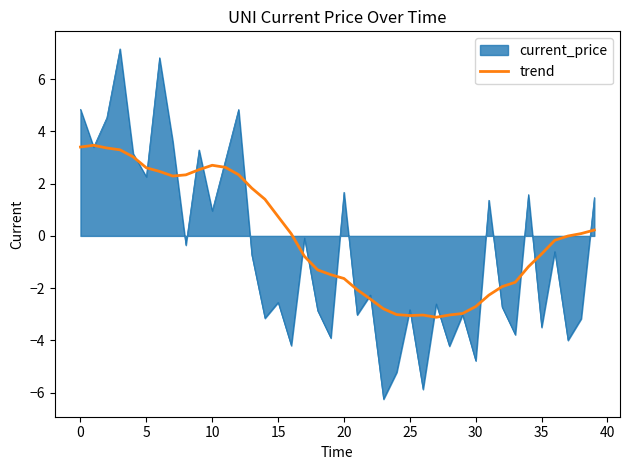

Rank the series by their maximum value, from highest to lowest.

current_price, trend